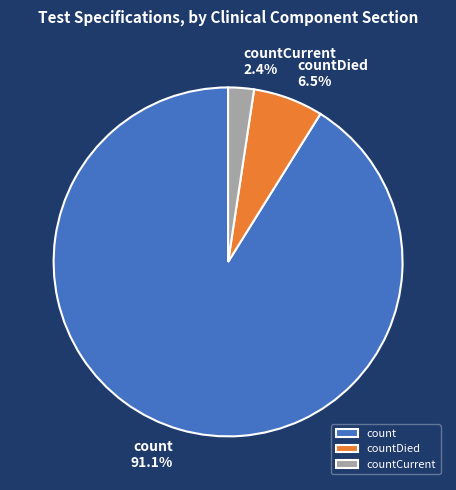

Which slice represents more than half of the pie?

count